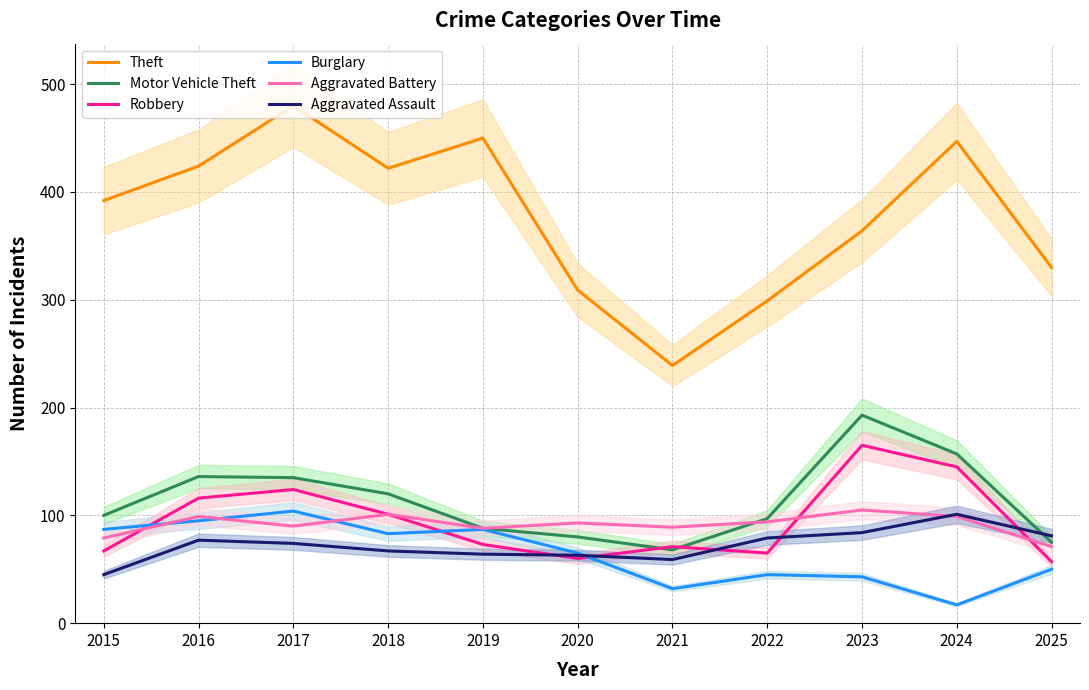

What is the value of the Theft point at the 1st from the left?

392